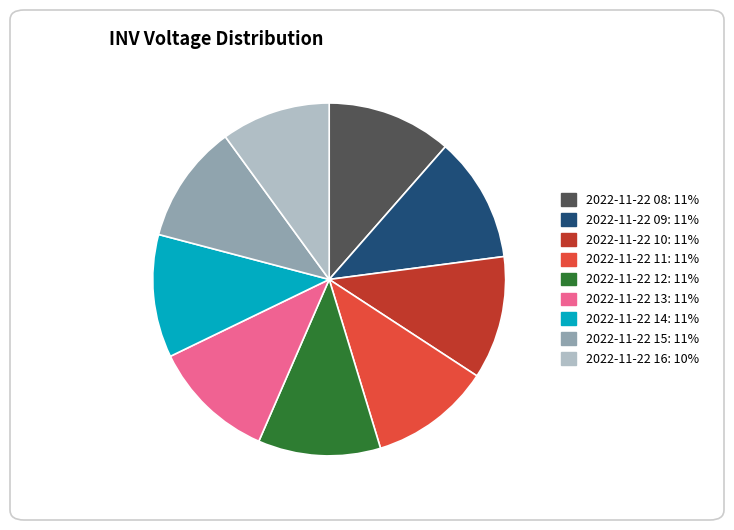

Is there a majority slice in this chart?

No